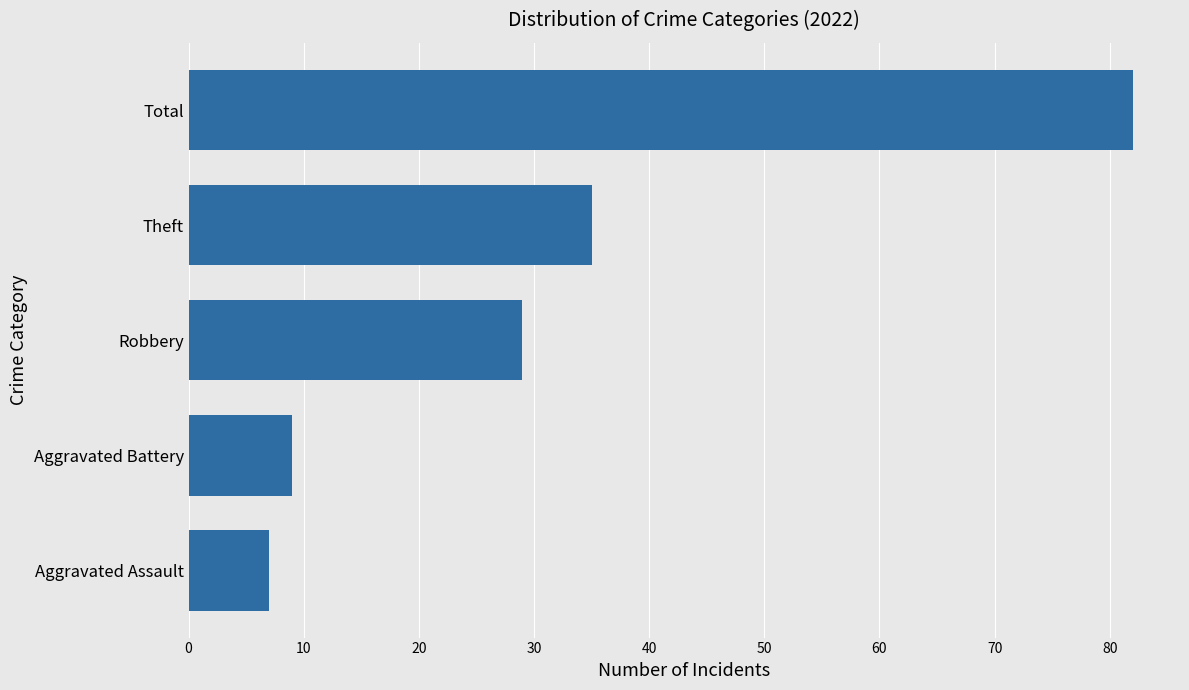

What is the ratio of the value at Aggravated Assault to the value at Aggravated Battery?

0.8